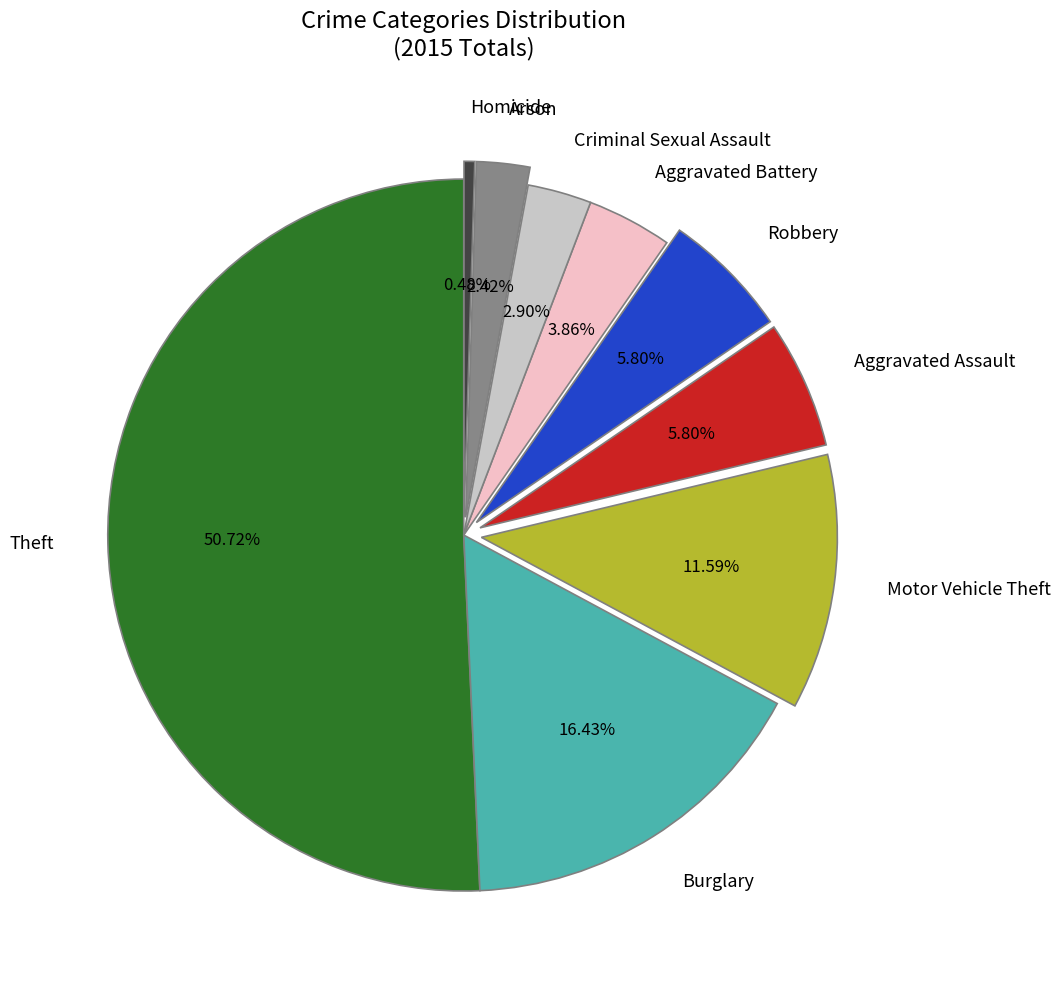

Do Aggravated Assault and Arson together represent more than half of the pie?

No